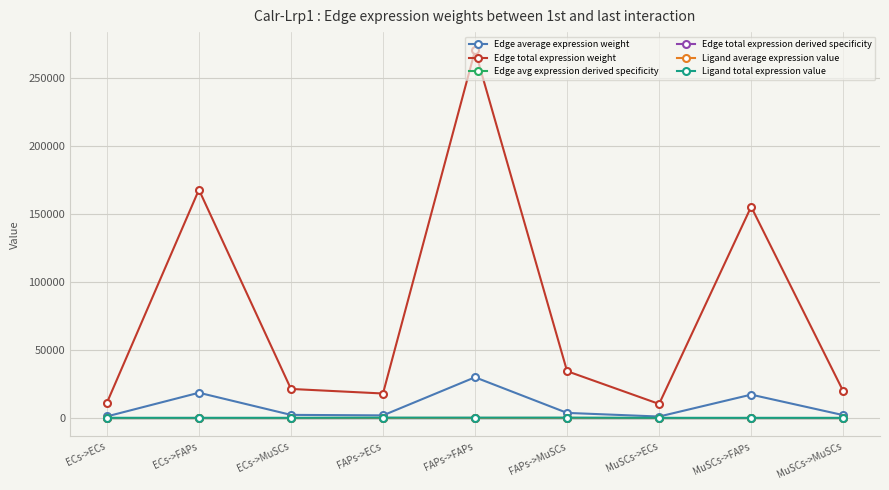

The value of Edge total expression weight at FAPs->ECs is 10527.8. True or false?

False